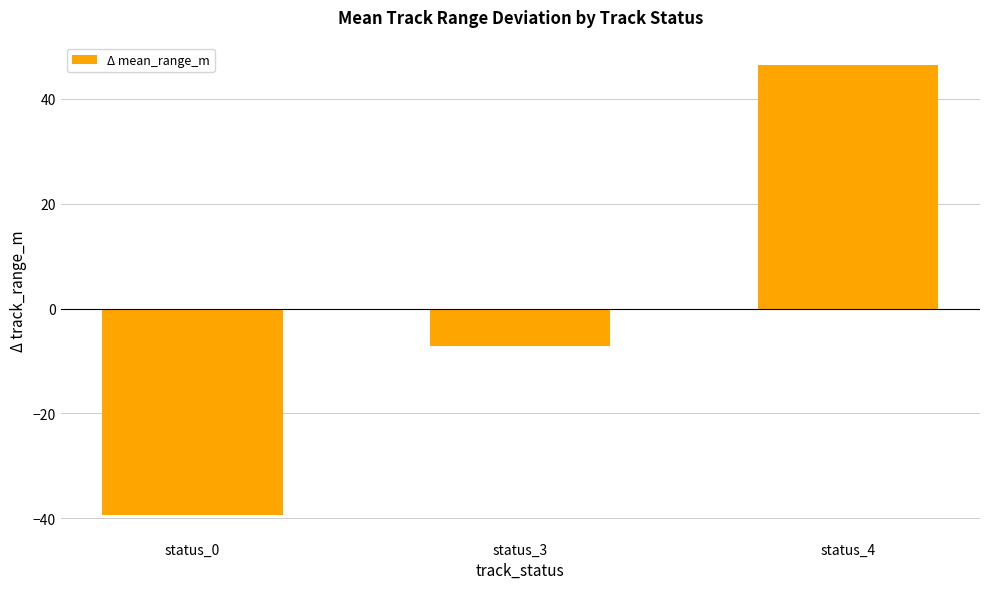

What is the smallest value displayed?

-39.4